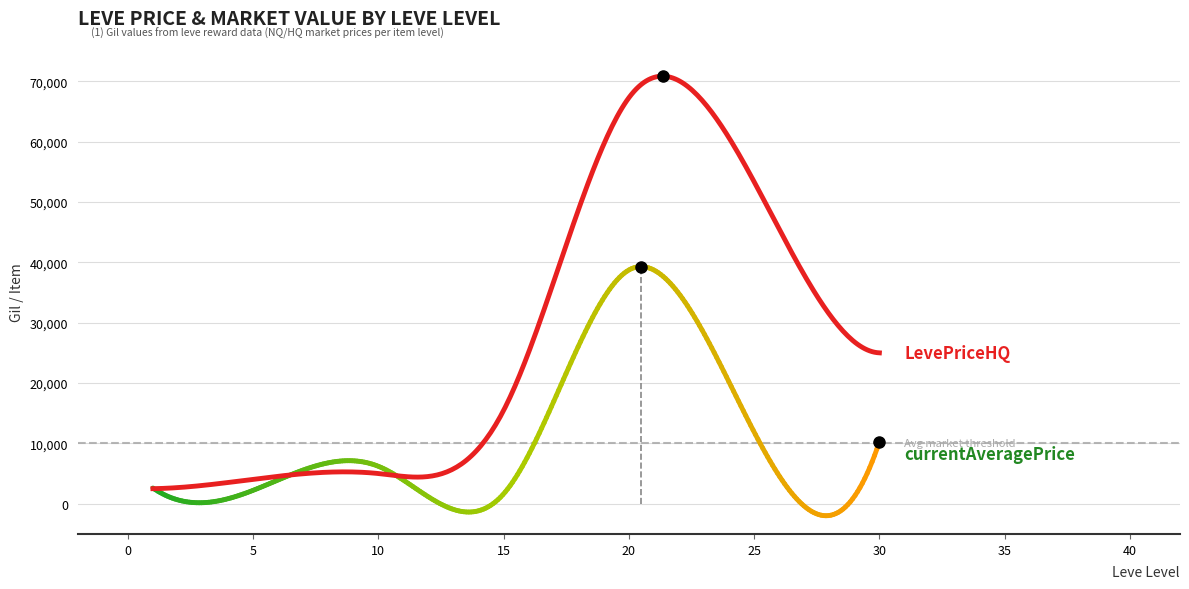

Does the chart display data point markers on the line(s)?

No